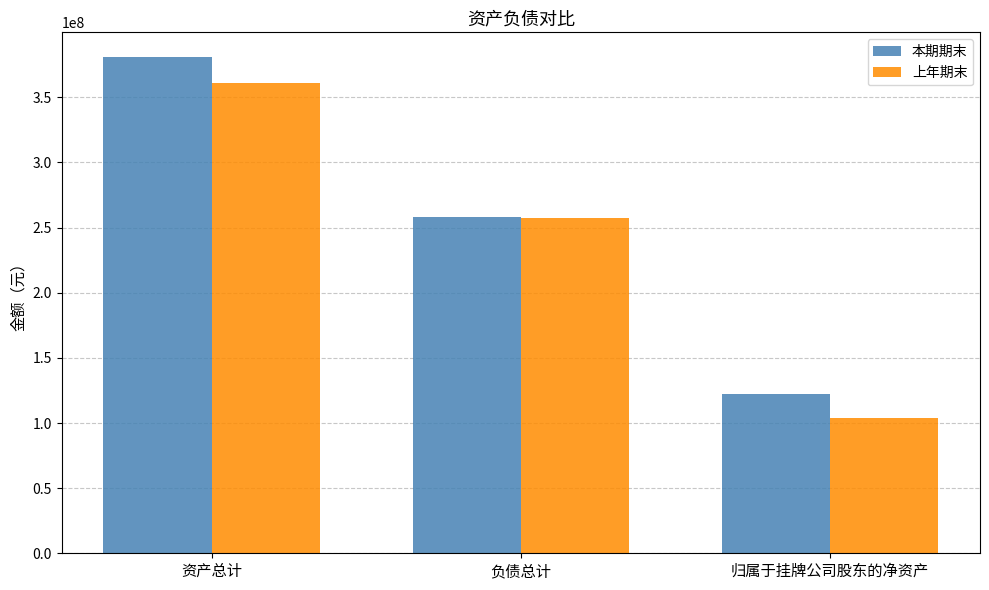

Rank the series at 归属于挂牌公司股东的净资产 from highest to lowest value.

本期期末, 上年期末